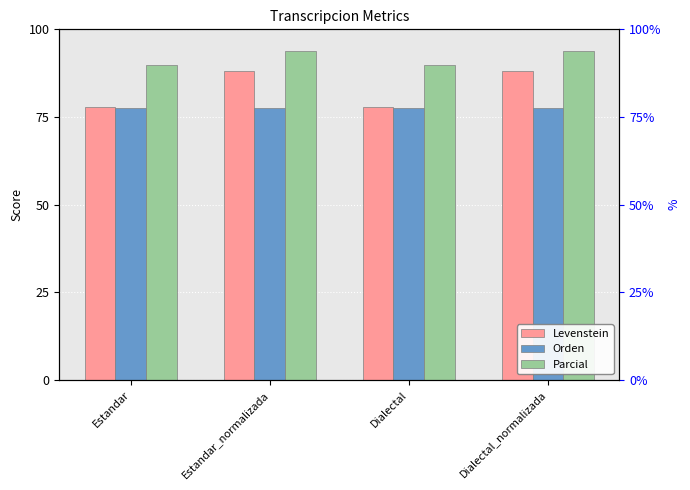

Which category has the highest value in the Levenstein series?

Estandar_normalizada